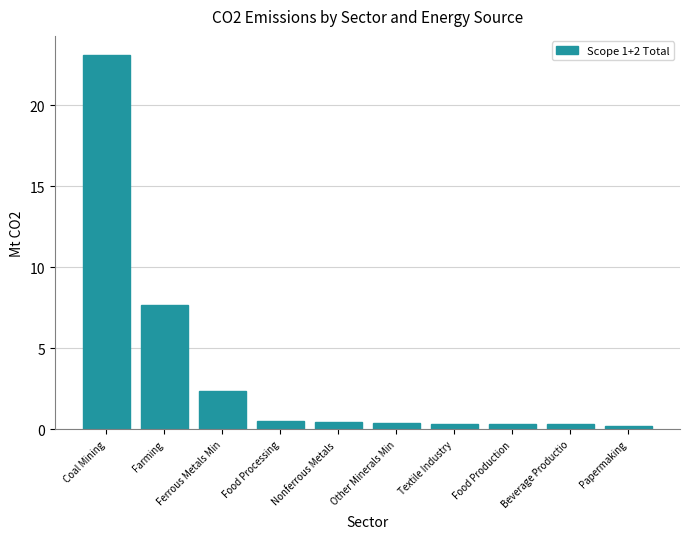

The value at Farming is 7.7. True or false?

True